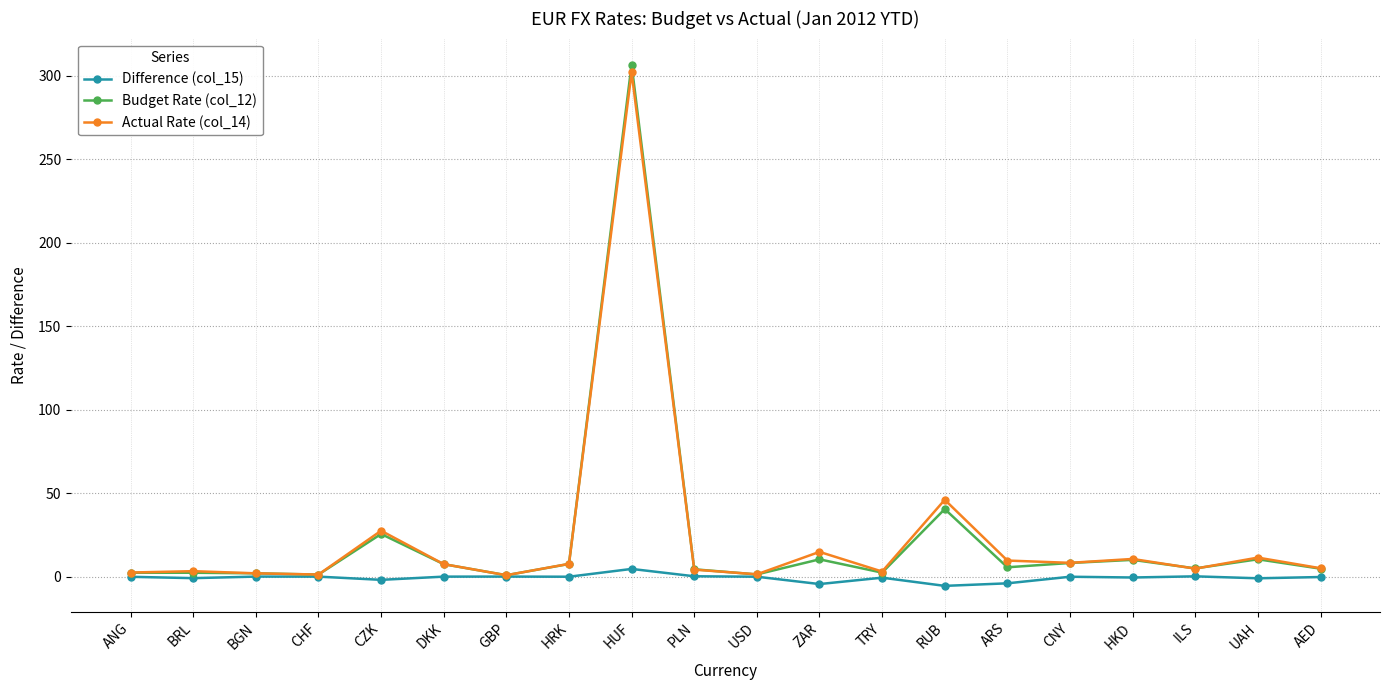

How many series are shown in this chart?

3